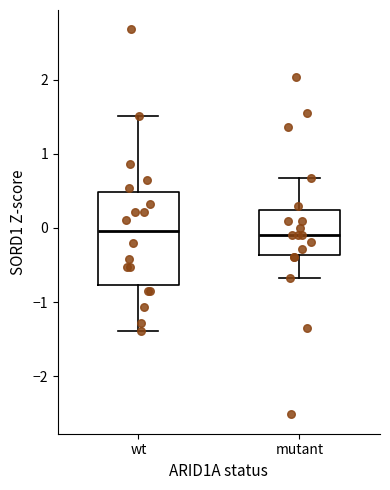

Where is the lower edge of the box for wt on the y-axis? The values are not printed on the chart, so give them approximately, as read against the axis.

-0.8